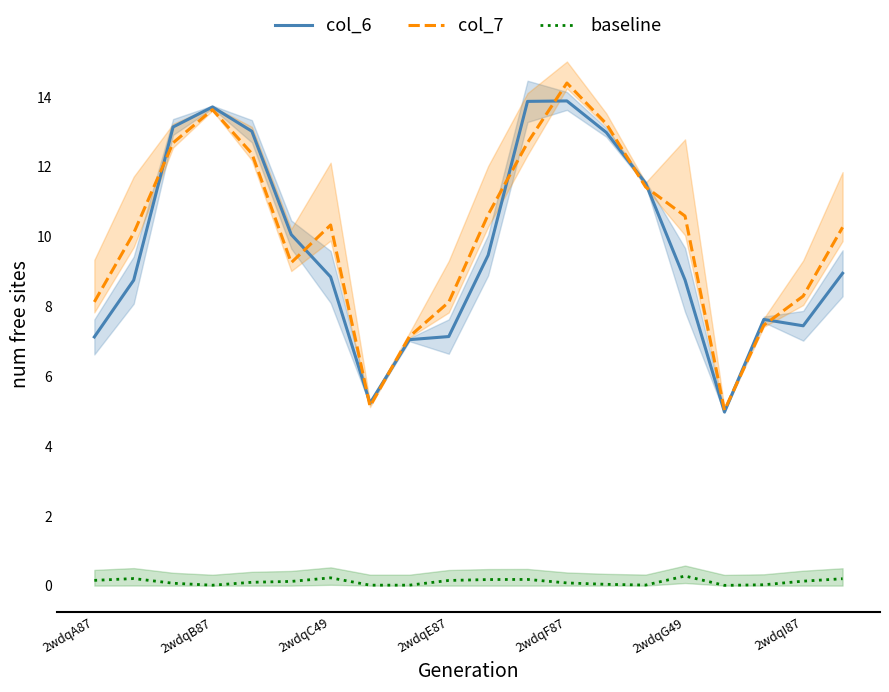

In baseline, how many points are lower than both neighbors (excluding endpoints)?

3